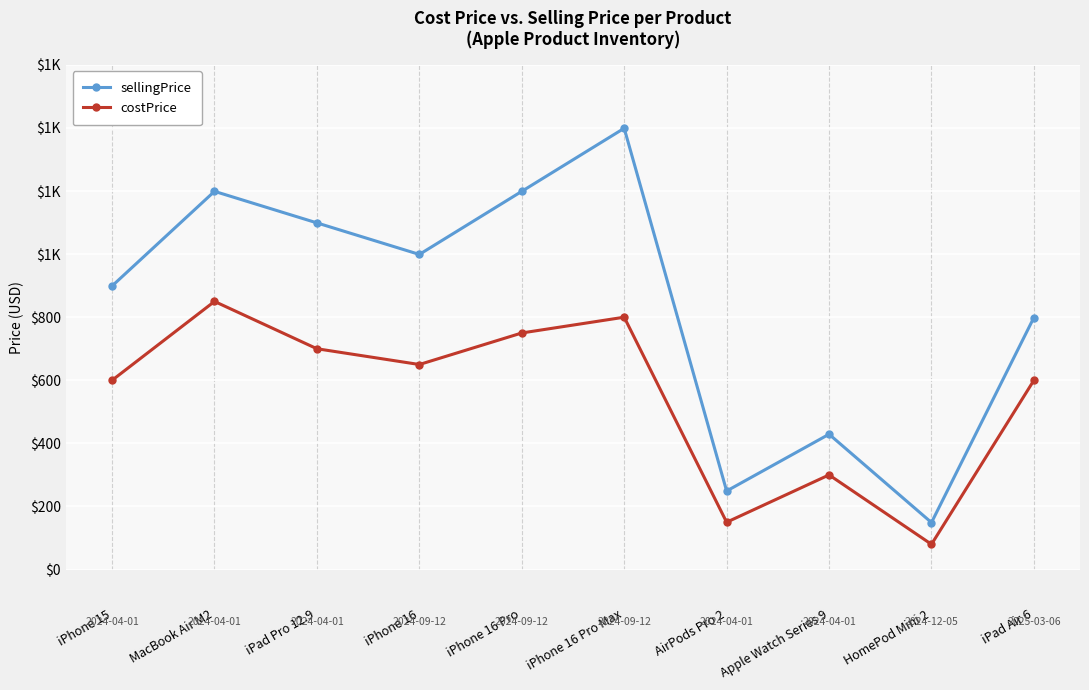

Does the chart have visible grid lines?

Yes